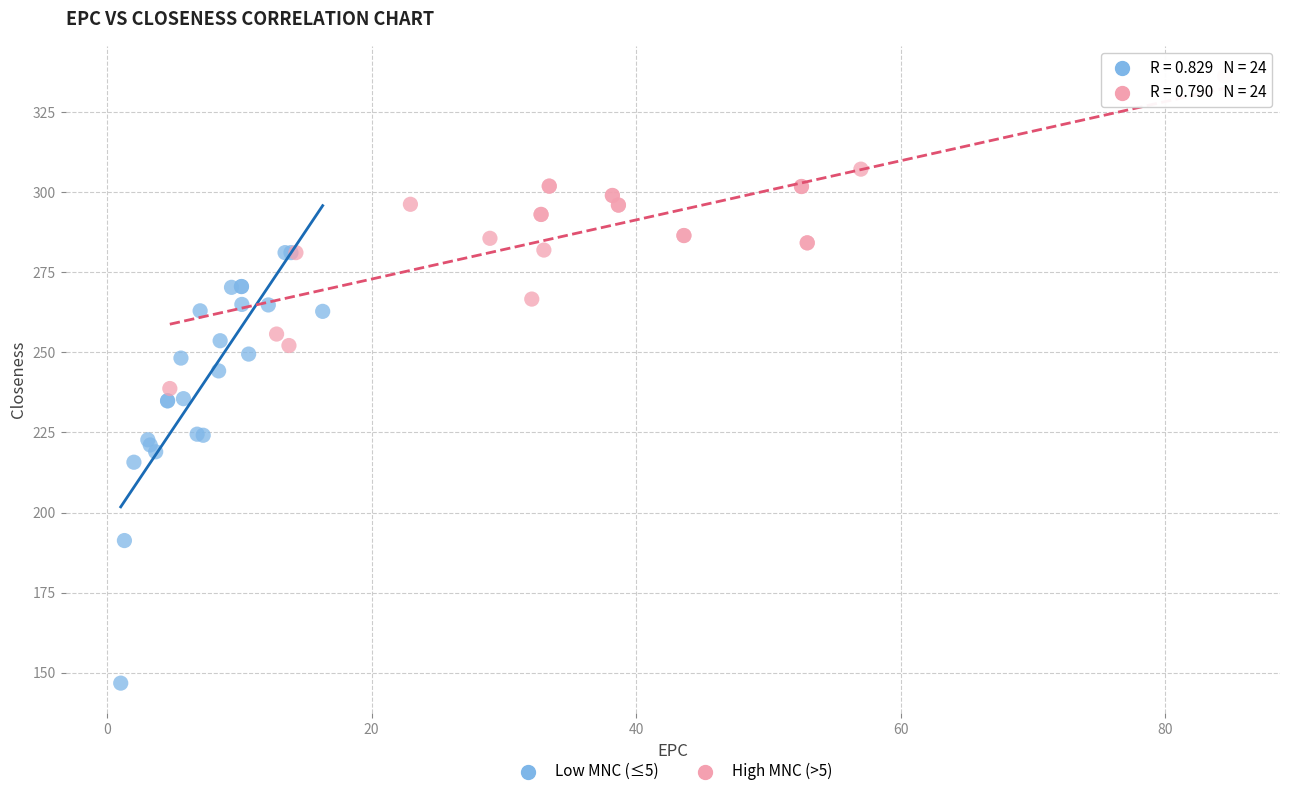

Which series reaches the maximum Y coordinate?

High MNC (>5)